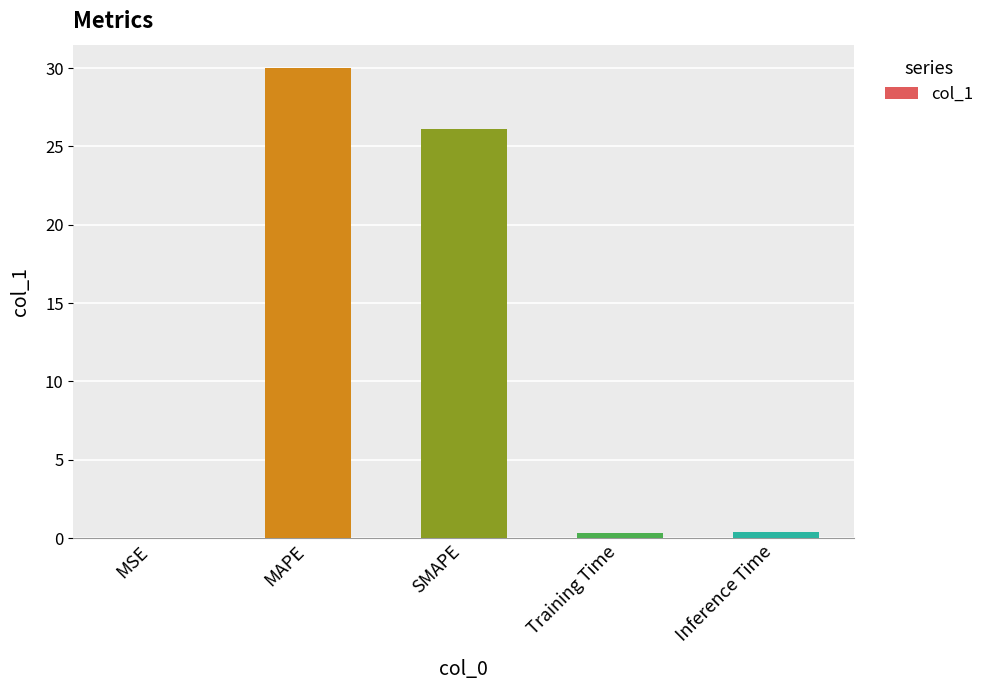

Which label corresponds to the largest value in the chart?

MAPE